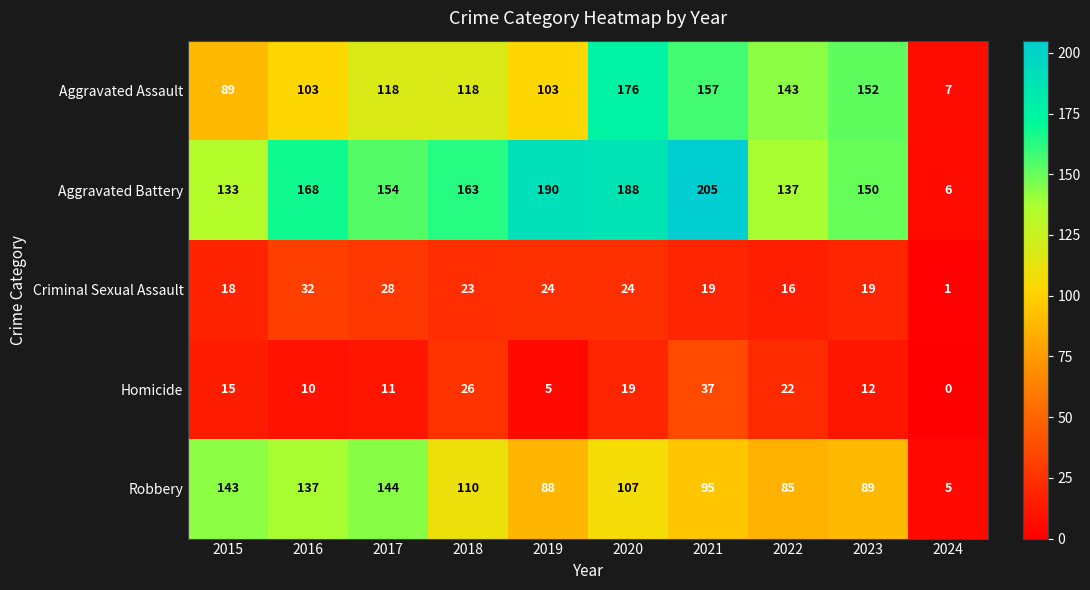

List the series in order of their peak value, lowest first.

Criminal Sexual Assault, Homicide, Robbery, Aggravated Assault, Aggravated Battery